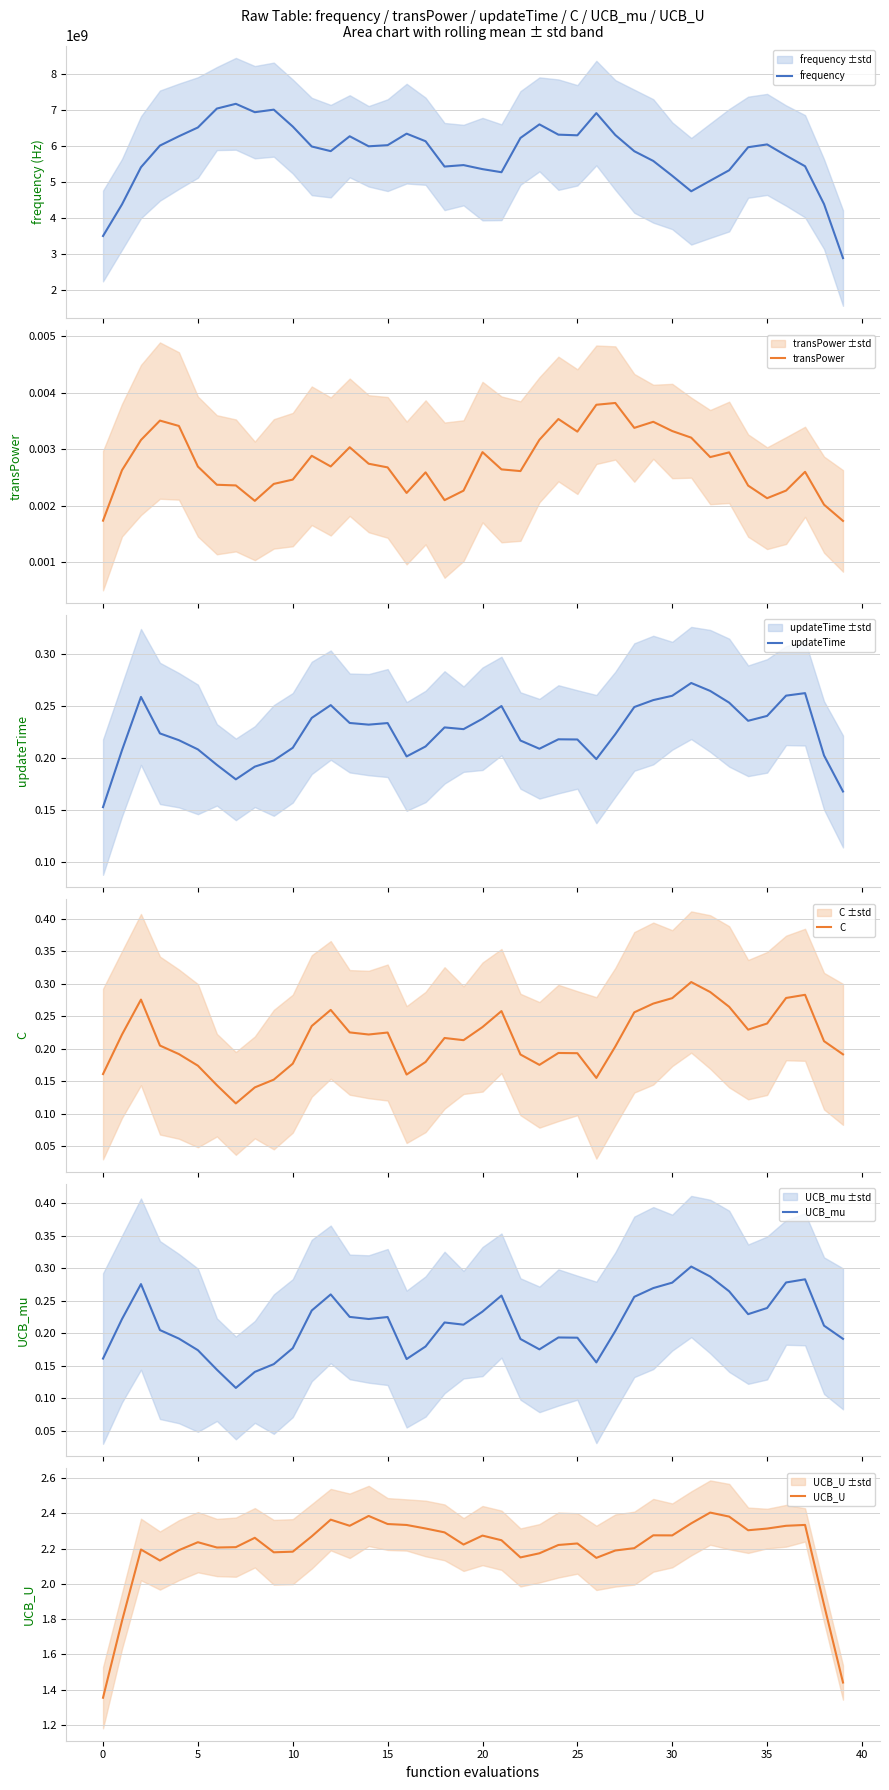

What are all the series names shown in the legend?

frequency, transPower, updateTime, C, UCB_mu, UCB_U